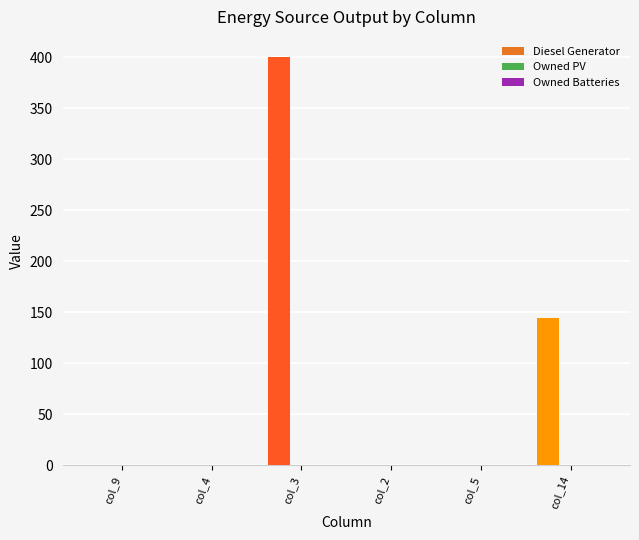

The value at col_14 is 144. True or false?

True